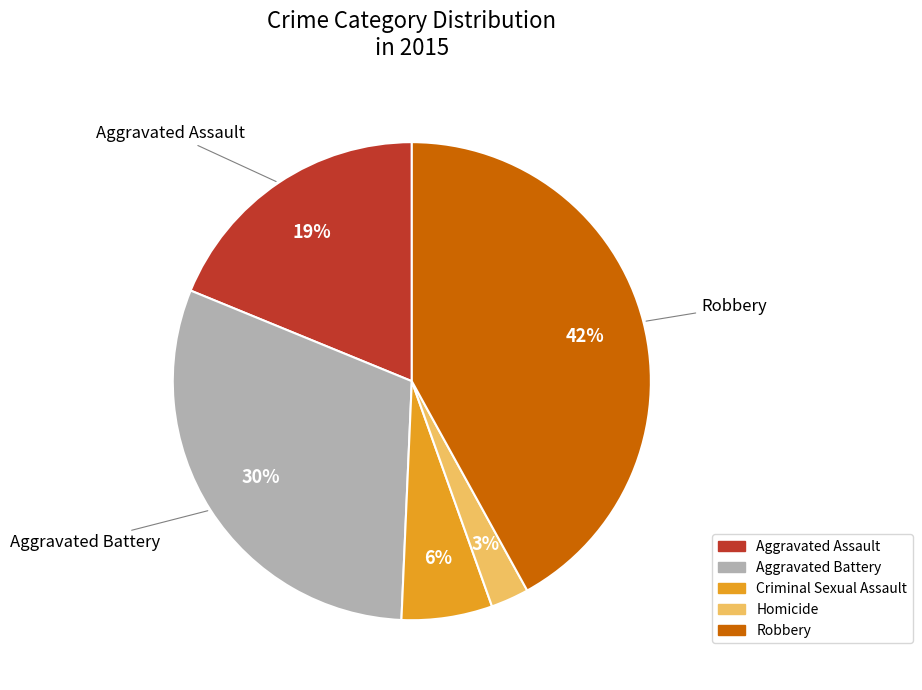

Is Criminal Sexual Assault the majority of the pie?

No